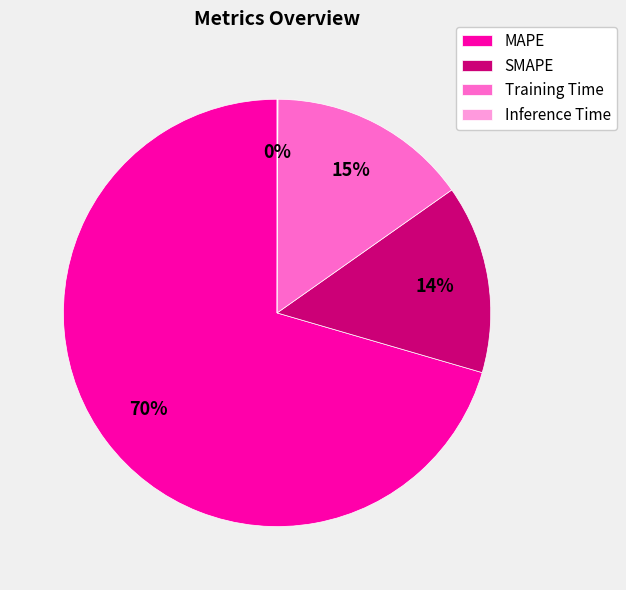

Is there any slice that represents more than half of the pie?

Yes